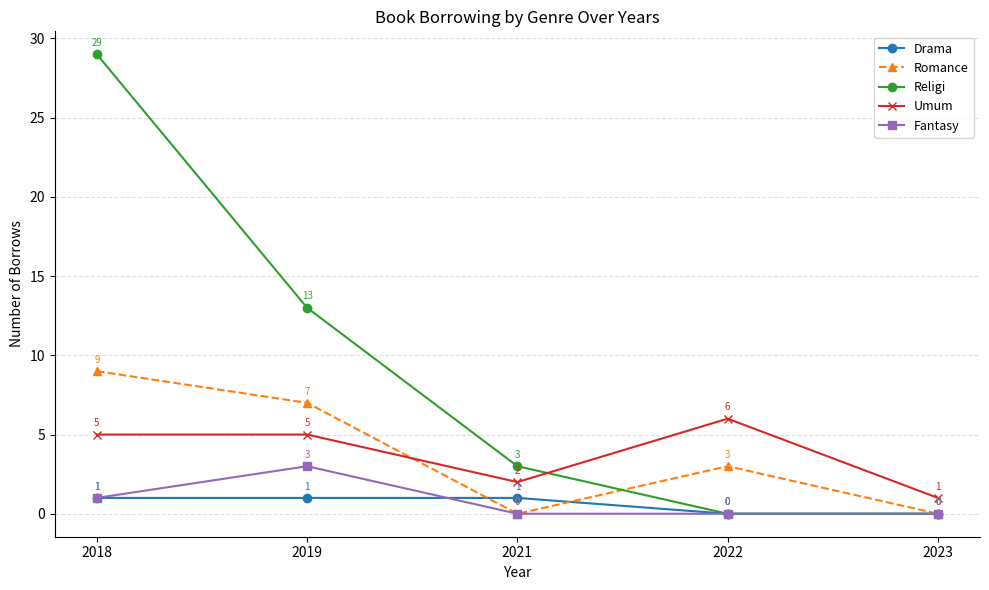

At which category is the sum across all series the highest?

2018